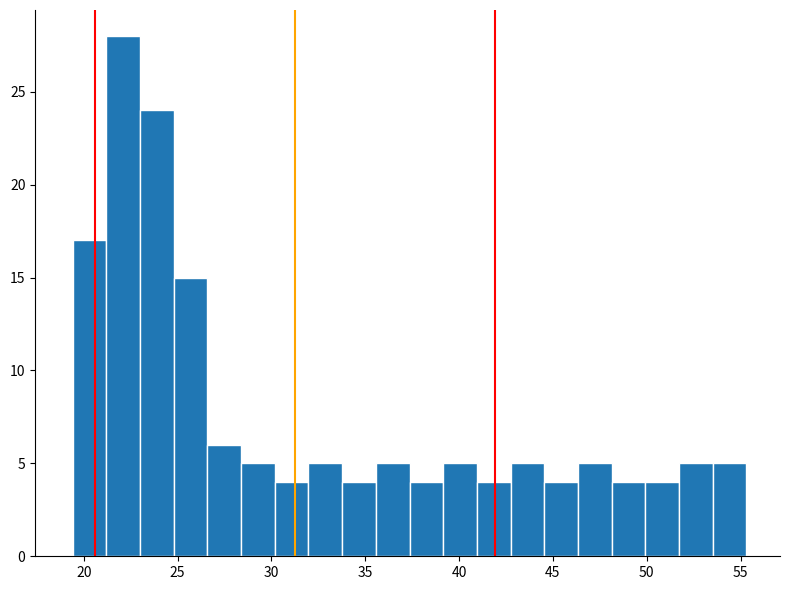

Around what value on the x-axis is the tallest bar? Give the approximate position of its centre, as read against the axis.

22.0